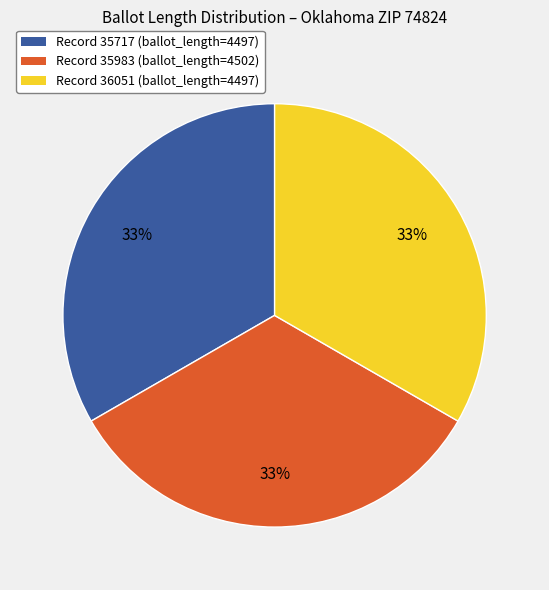

To the nearest percent, what is the average slice percentage?

33%